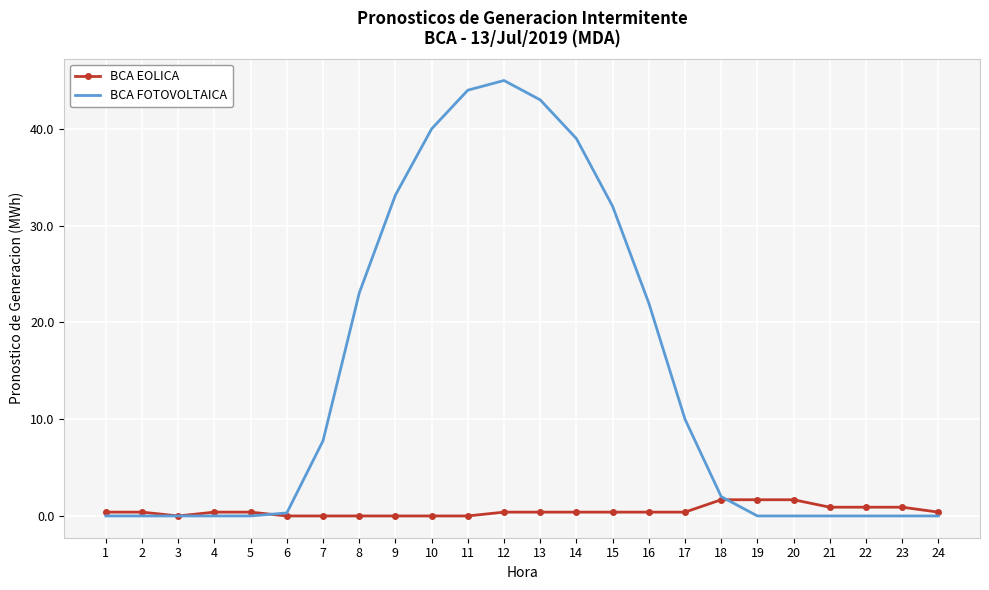

Reading right to left, extract all data points from this chart.

BCA EOLICA: 0.4	0.9	0.9	0.9	1.7	1.7	1.7	0.4	0.4	0.4	0.4	0.4	0.4	0.0	0.0	0.0	0.0	0.0	0.0	0.4	0.4	0.0	0.4	0.4
BCA FOTOVOLTAICA: 0.0	0.0	0.0	0.0	0.0	0.0	2.0	10.0	22.0	32.0	39.0	43.0	45.0	44.0	40.0	33.2	23.0	7.8	0.3	0.0	0.0	0.0	0.0	0.0